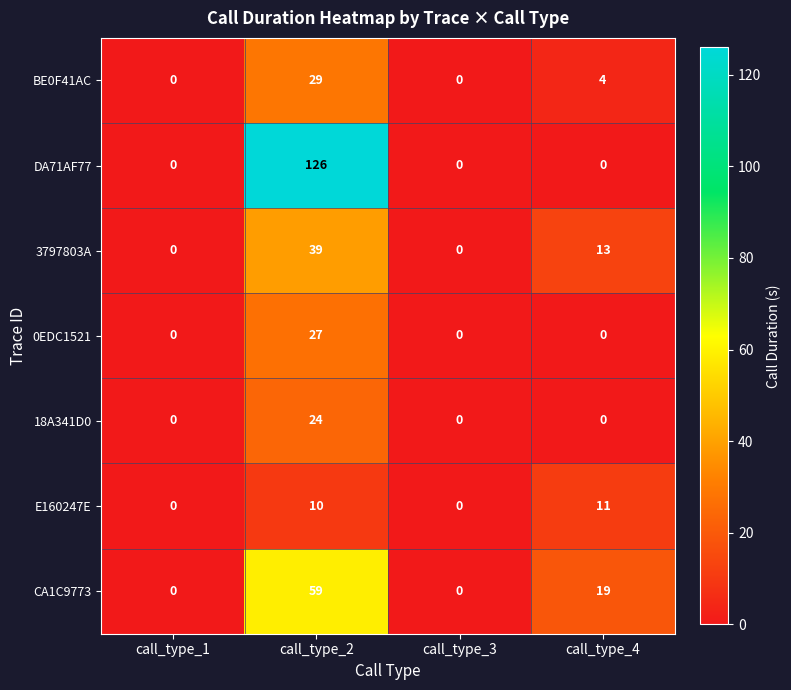

Reading left to right, transcribe all the data shown in this chart.

BE0F41AC: 0	29	0	4
DA71AF77: 0	126	0	0
3797803A: 0	39	0	13
0EDC1521: 0	27	0	0
18A341D0: 0	24	0	0
E160247E: 0	10	0	11
CA1C9773: 0	59	0	19